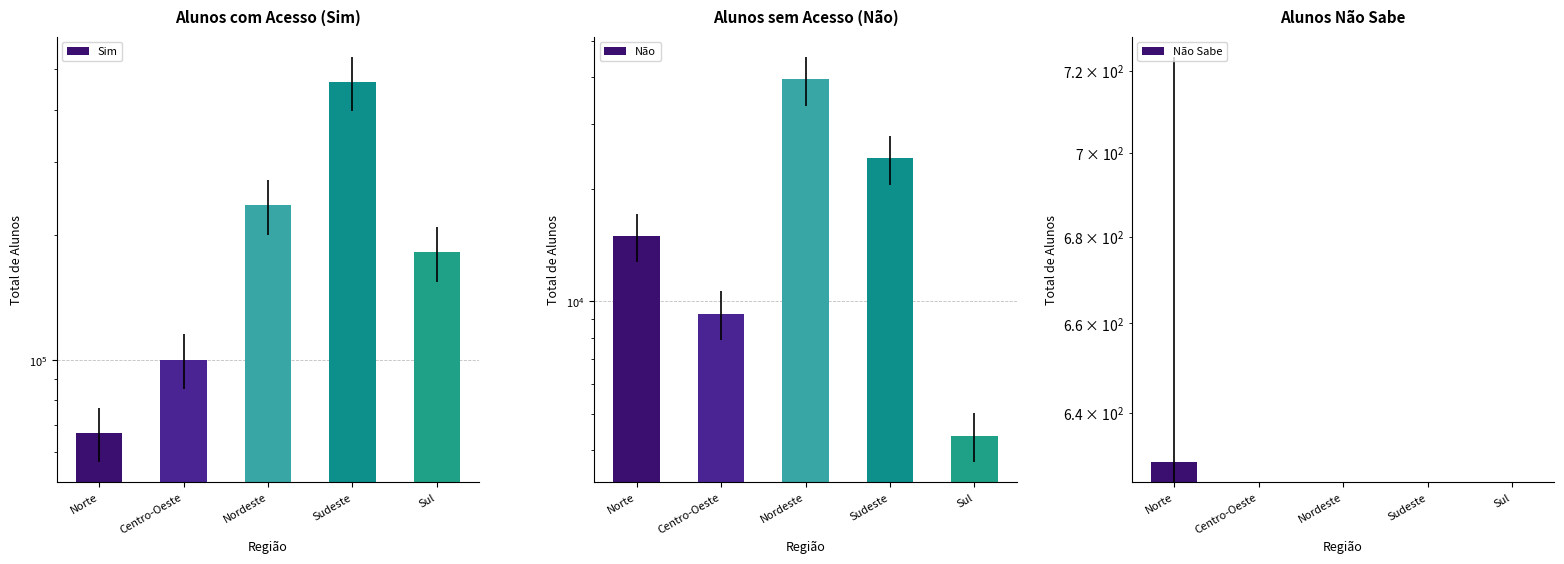

What is the label of the 1st bar from the right?

Sul